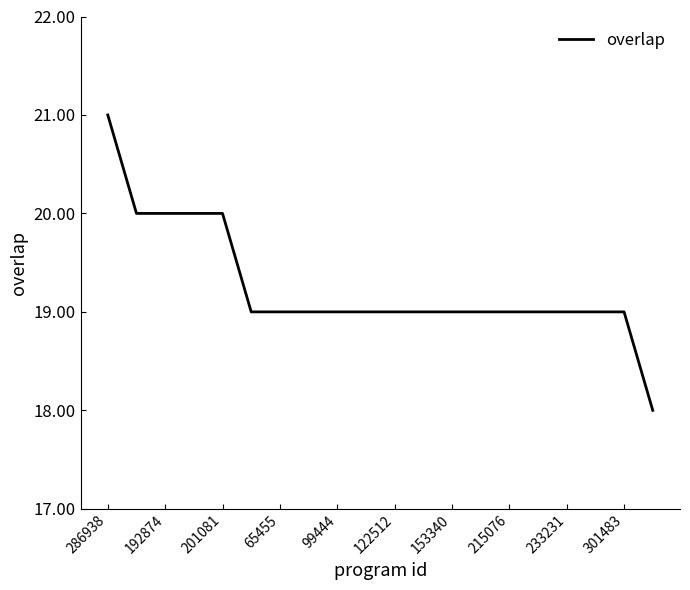

How many lines are shown in the chart?

1